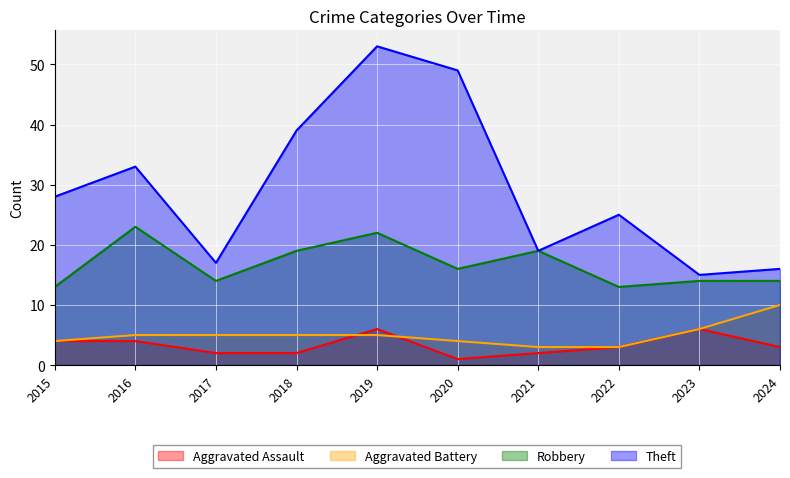

What are all the series names shown in the legend?

Aggravated Assault, Aggravated Battery, Robbery, Theft